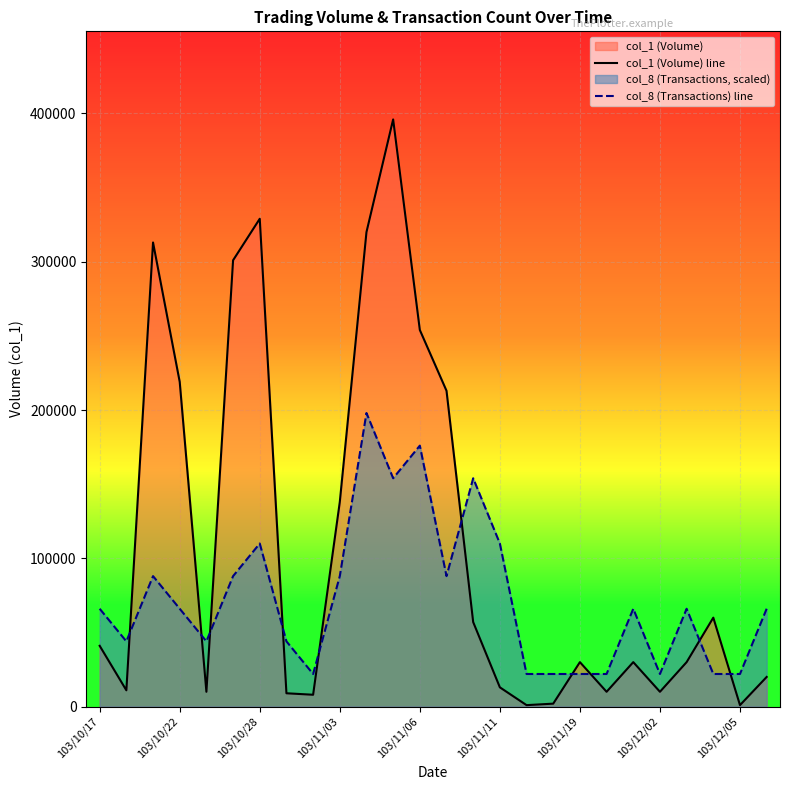

True or false: col_1 (Volume) line has a value of 57380 at 103/11/03.

False